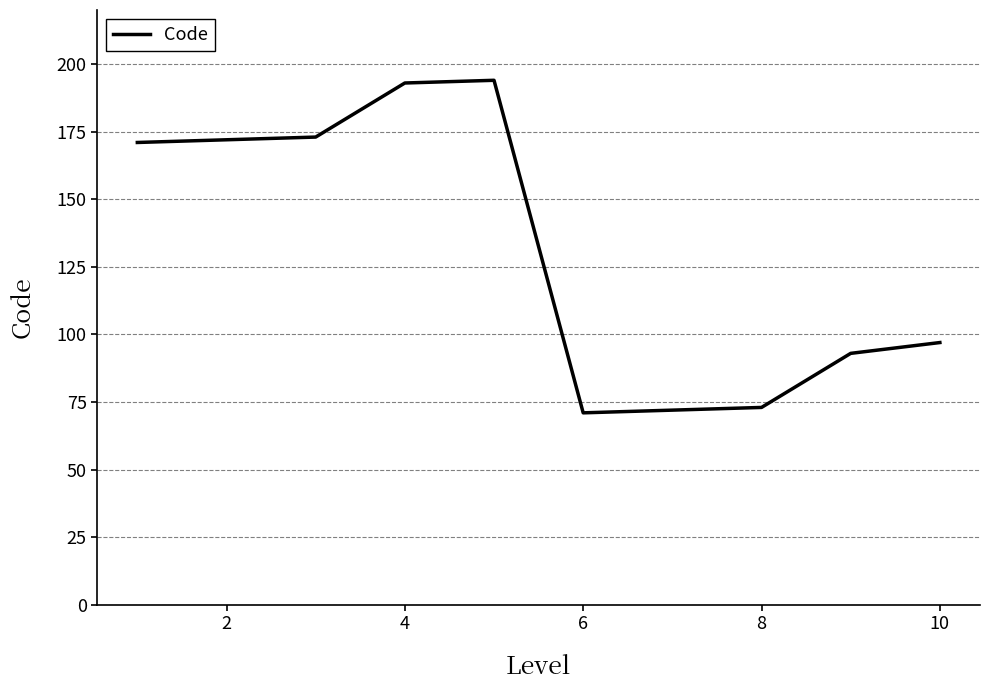

What is the difference between the maximum and minimum values?

123